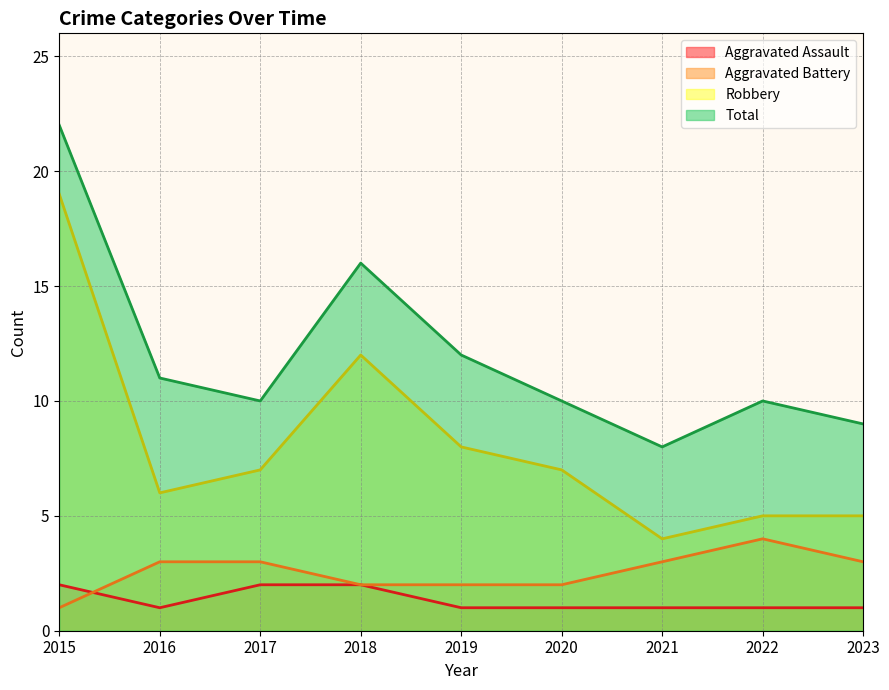

Reading left to right, list all the values displayed in this chart.

Aggravated Assault: 2	1	2	2	1	1	1	1	1
Aggravated Battery: 1	3	3	2	2	2	3	4	3
Robbery: 19	6	7	12	8	7	4	5	5
Total: 22	11	10	16	12	10	8	10	9